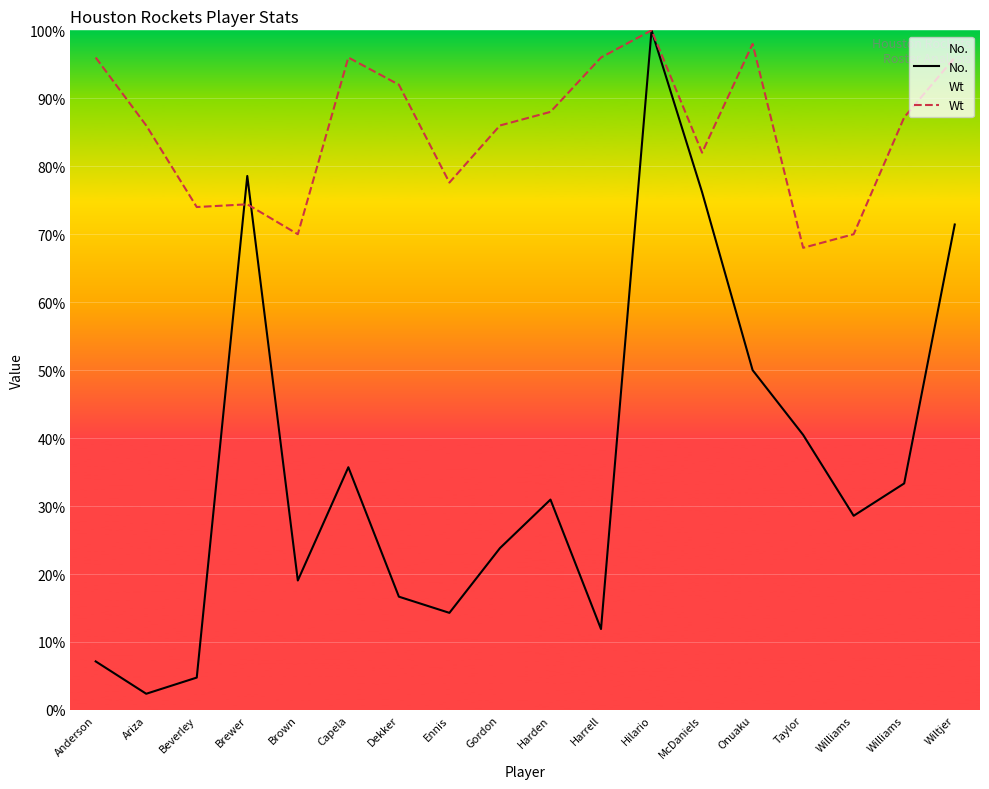

What is the label of the 7th point from the right?

Hilario